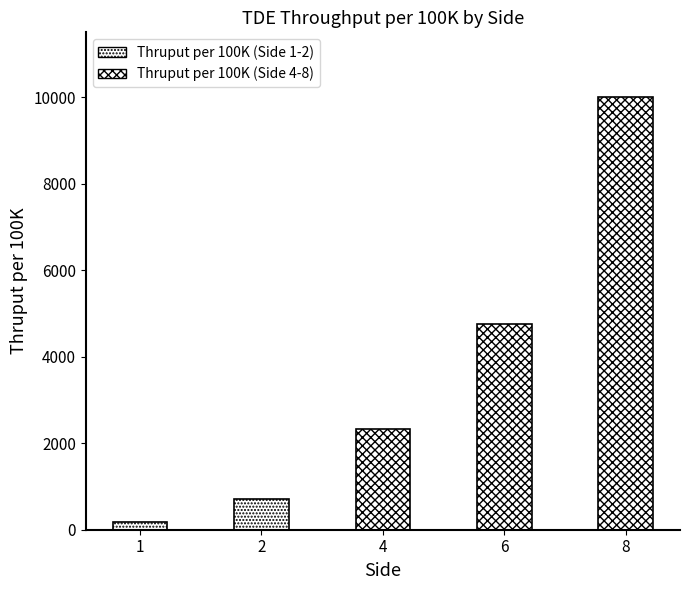

What is the change in value from 2 to 8?

+9300.7